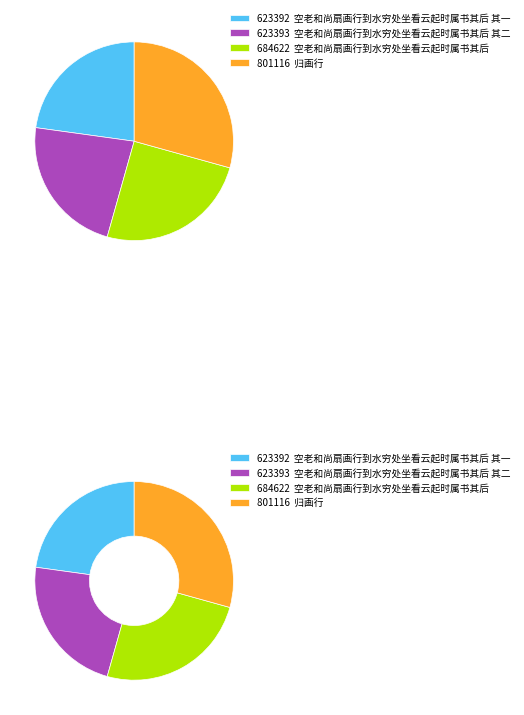

Which slice is the smallest?

空老和尚扇画行到水穷处坐看云起时属书其后 其一